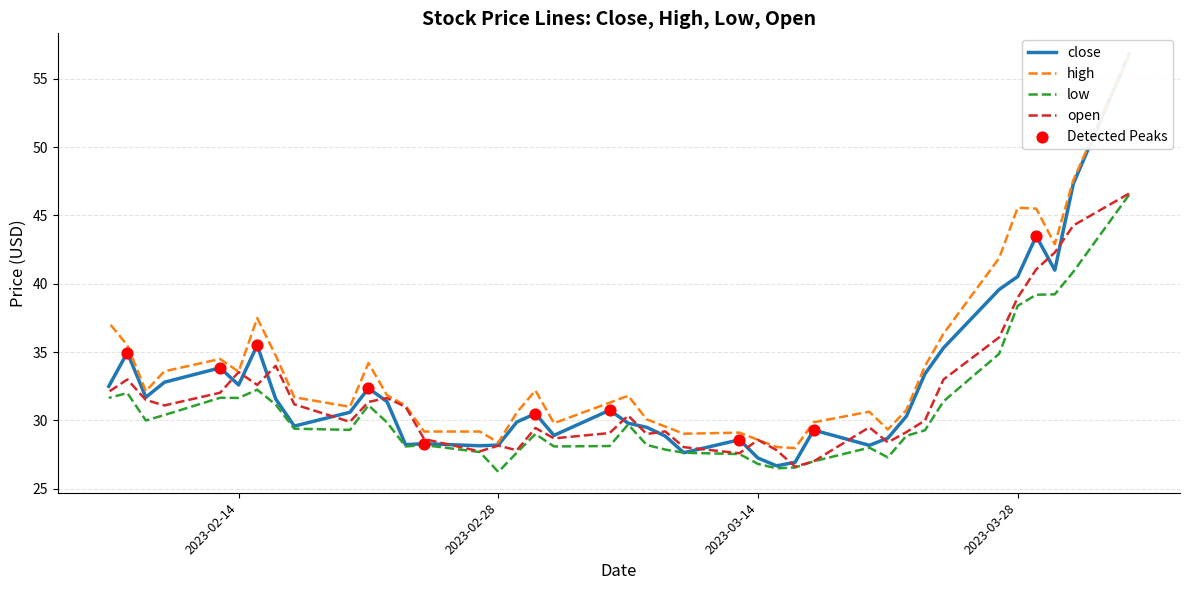

Is the value of high at 27 greater than the value of low at 29?

No